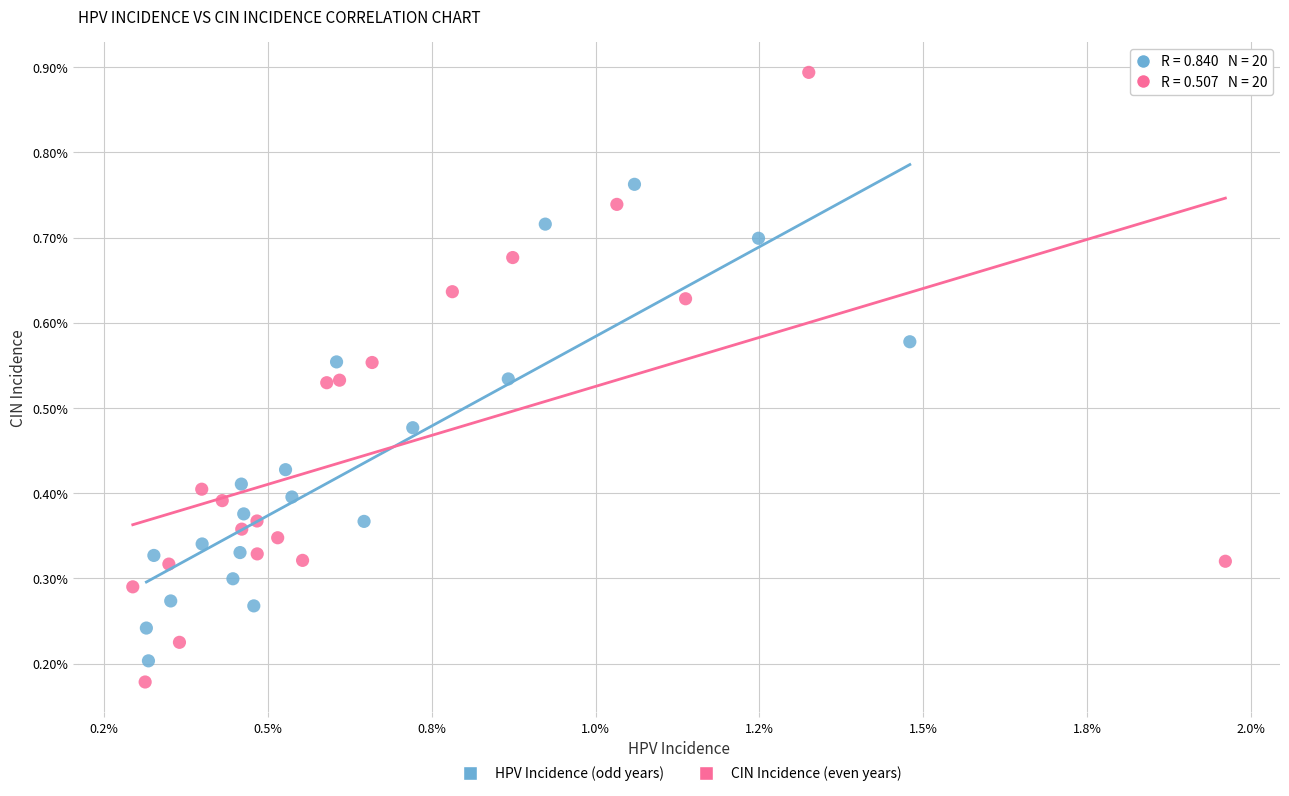

Which series contains the lowest Y value?

CIN Incidence (even years)